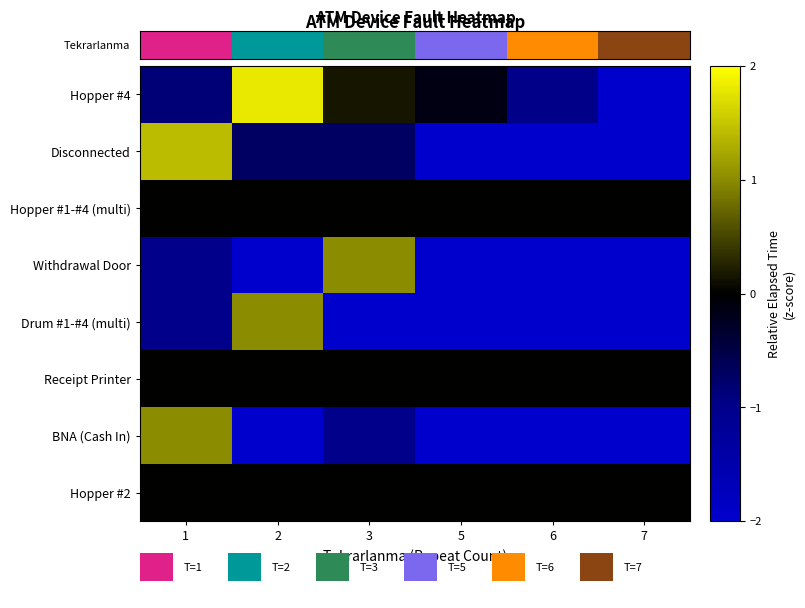

What is the maximum value shown in the chart?

1.8